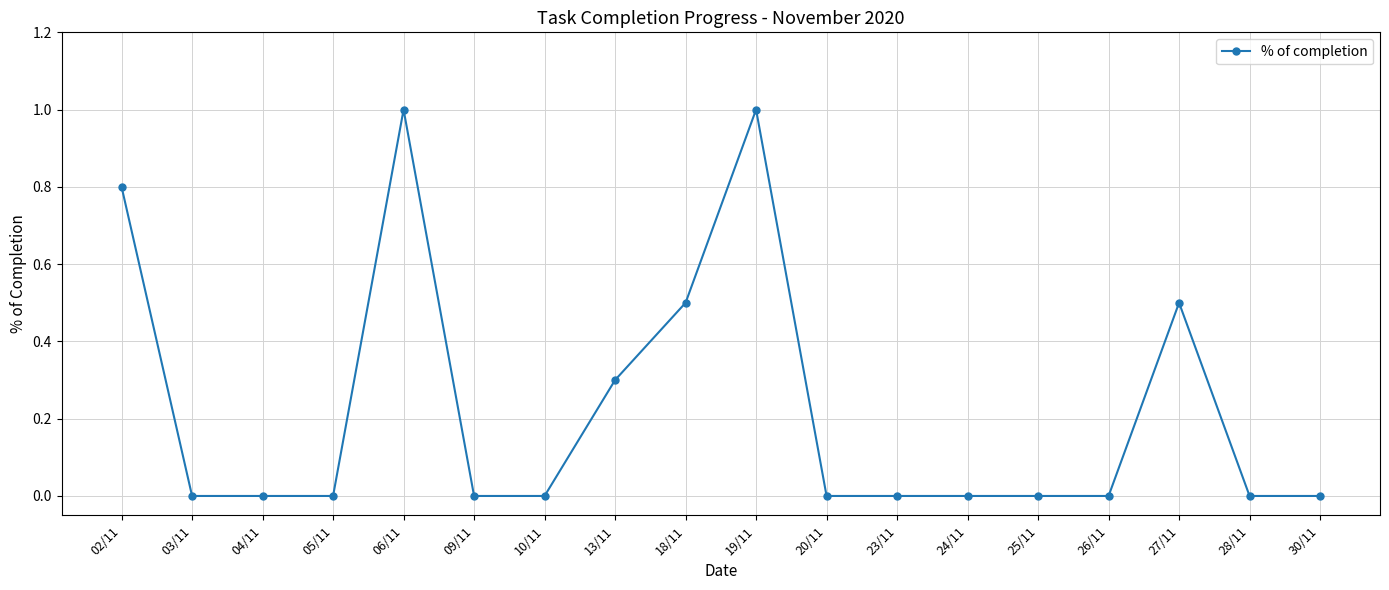

The chart shows a value of 0.2 at 13/11. True or false?

False